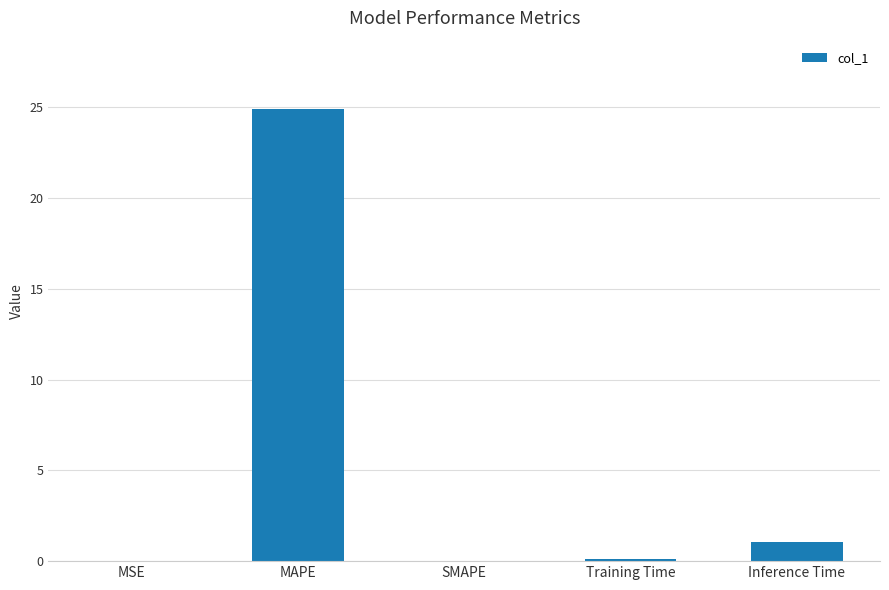

The chart shows a value of 0.0 at MSE. True or false?

True